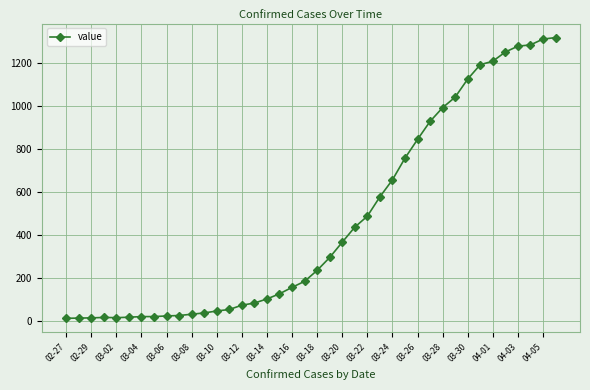

What is the difference between the second highest and second lowest values?

1298